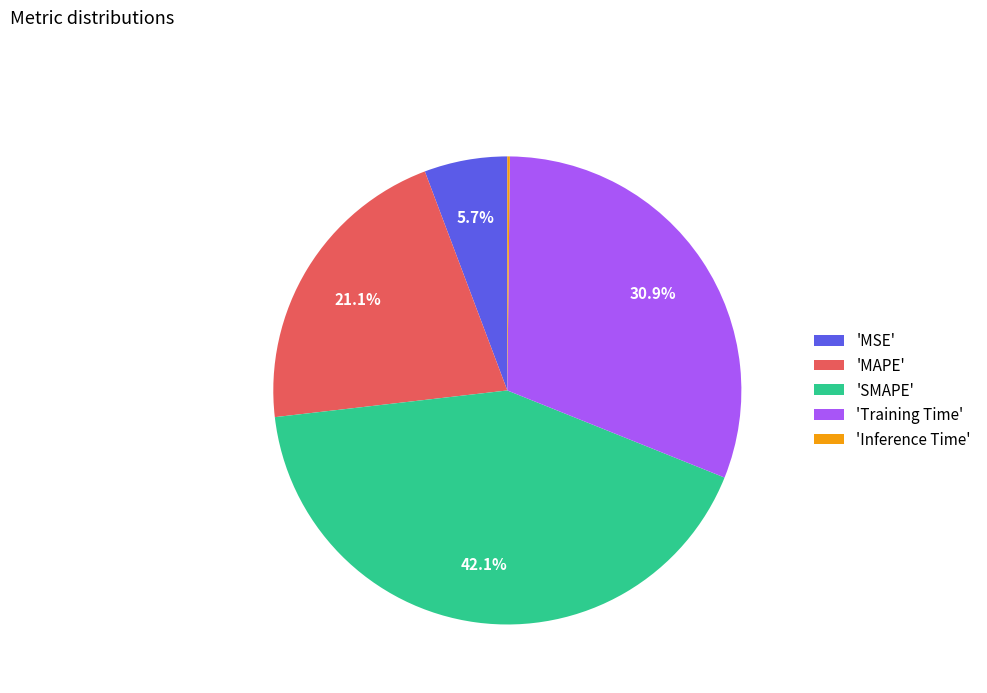

What percentage is NOT represented by 'MAPE'?

78.9%